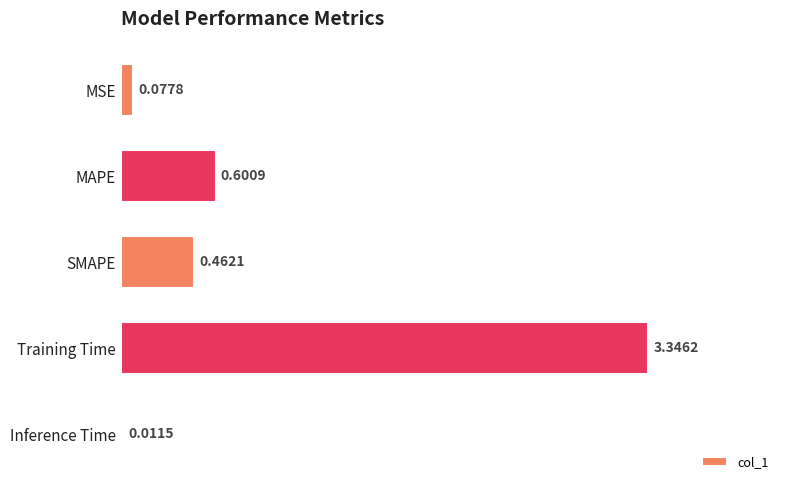

What is the average value?

0.9